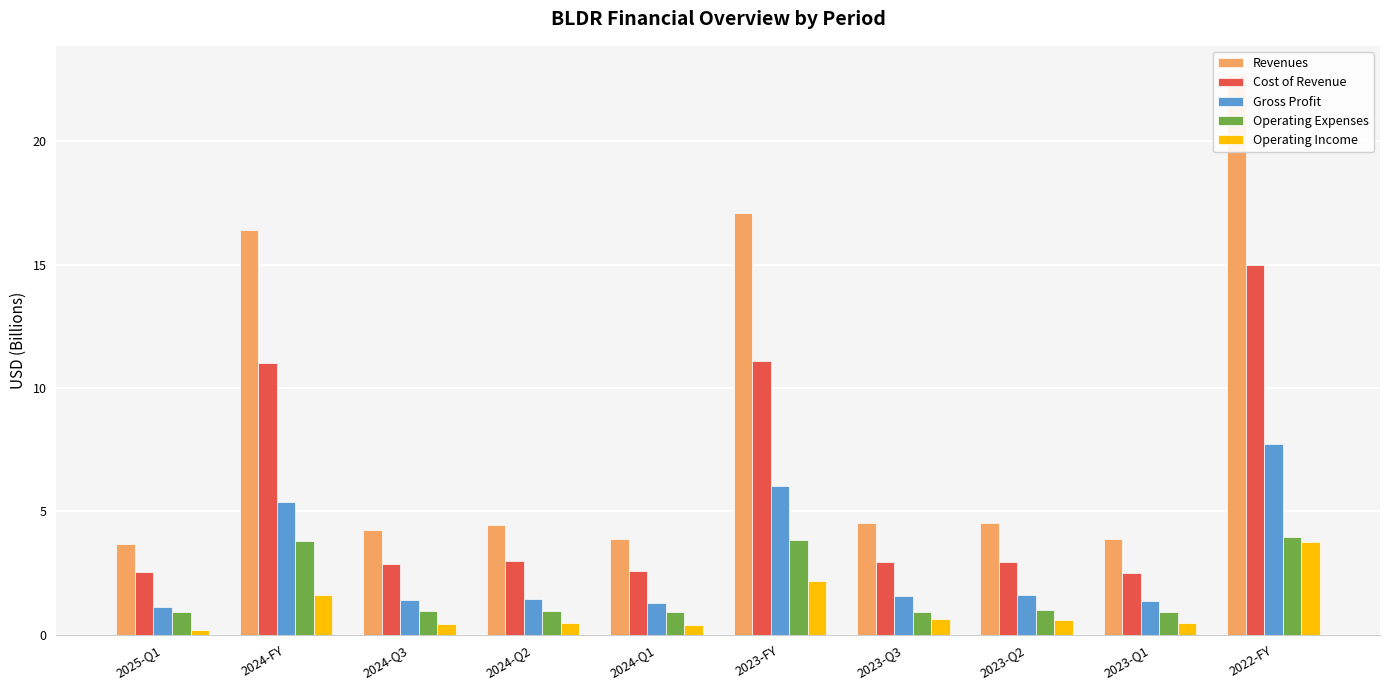

What is the difference between the Operating Income values at 2024-Q3 and 2025-Q1?

0.2